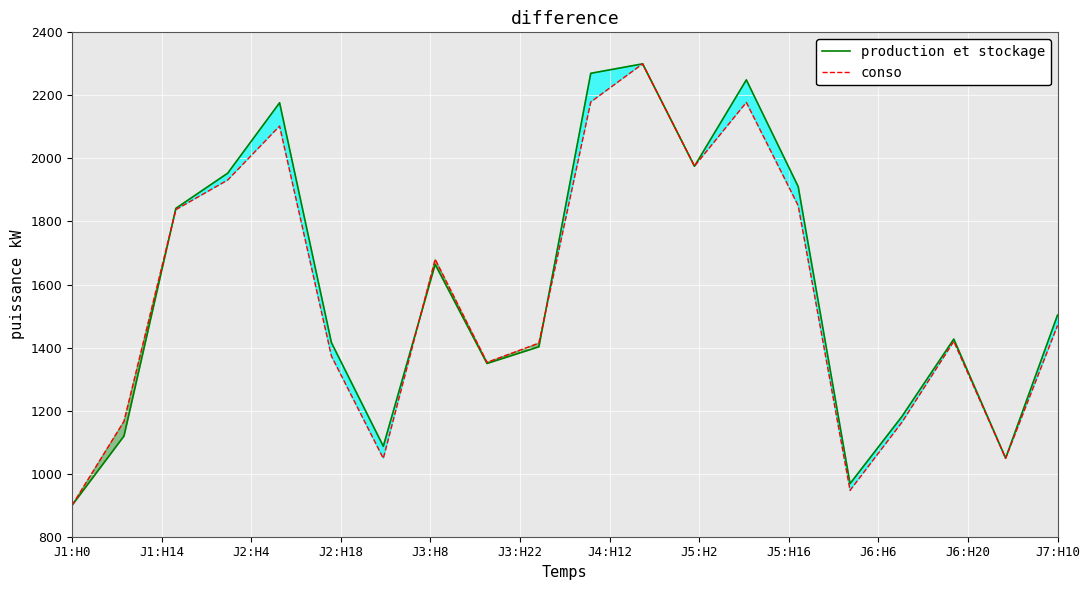

List the series in order of their overall mean, lowest first.

conso, production et stockage